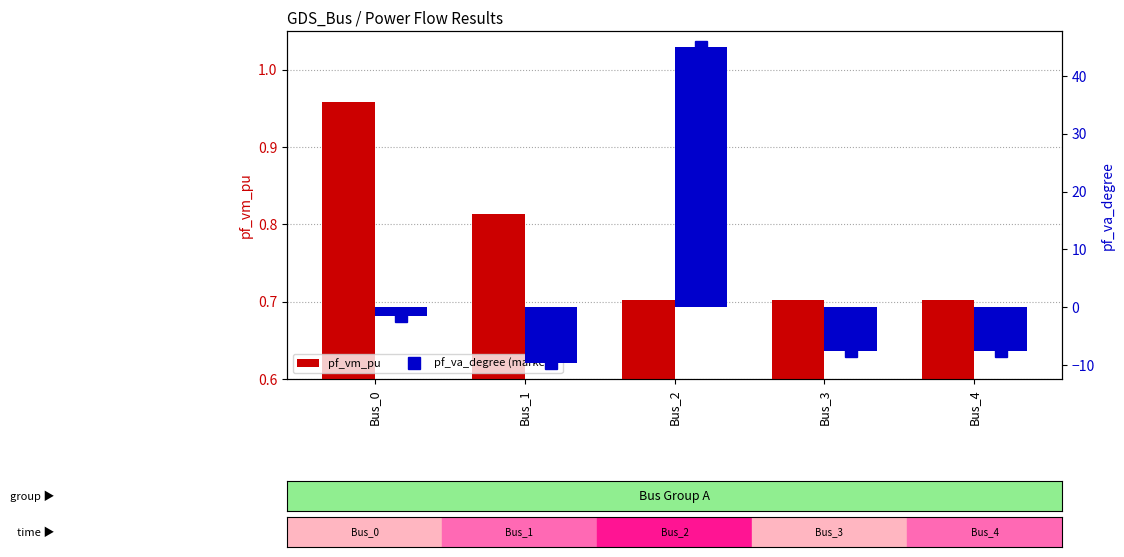

Which series has the largest total across all categories?

pf_va_degree (markers)